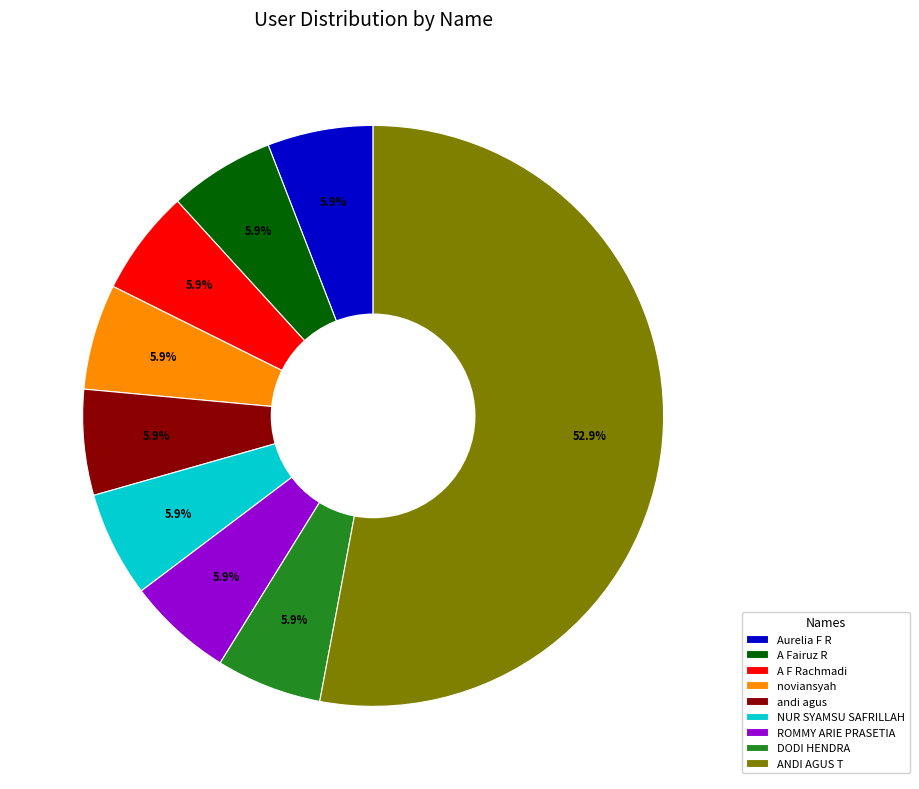

To the nearest percent, what is the average slice percentage?

11%